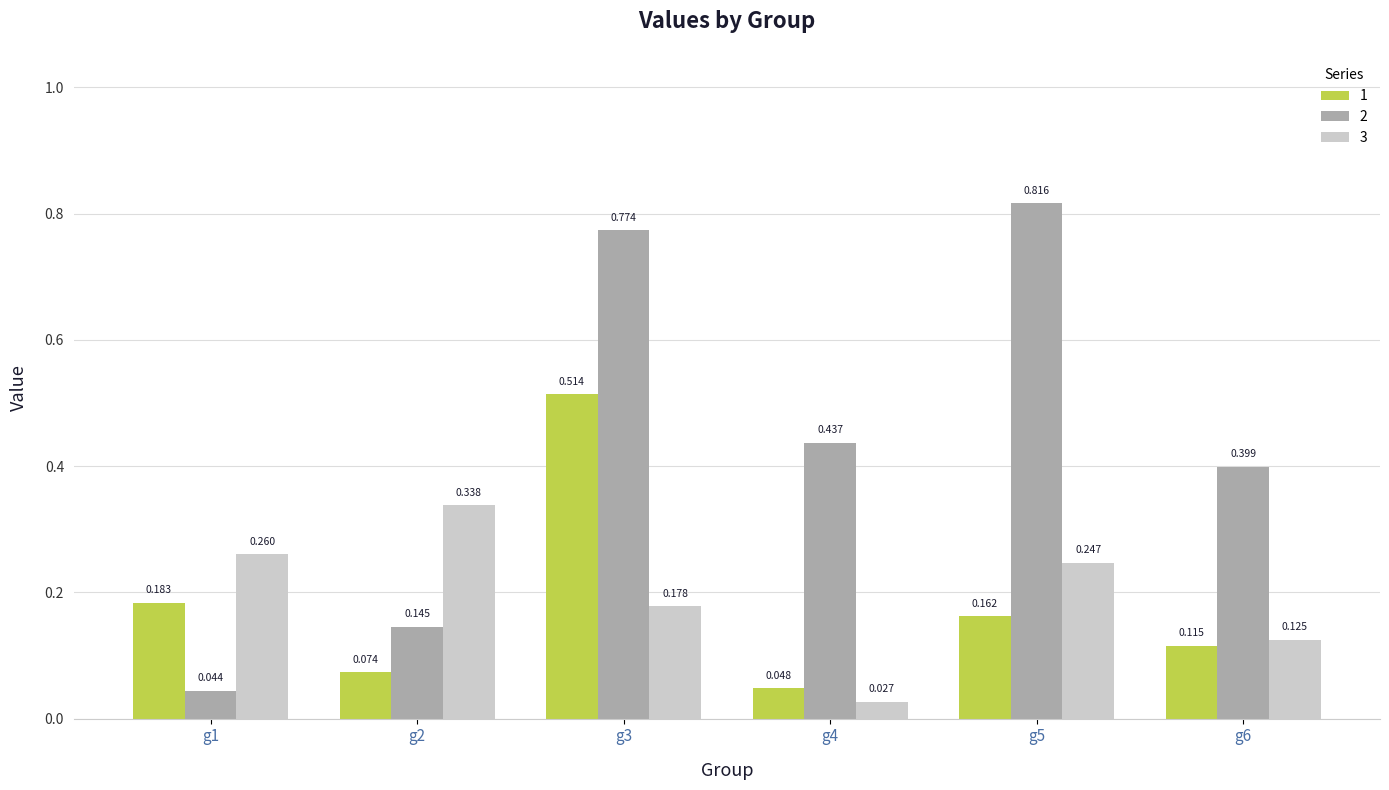

Is the value of 2 at g2 greater than the value of 3 at g5?

No